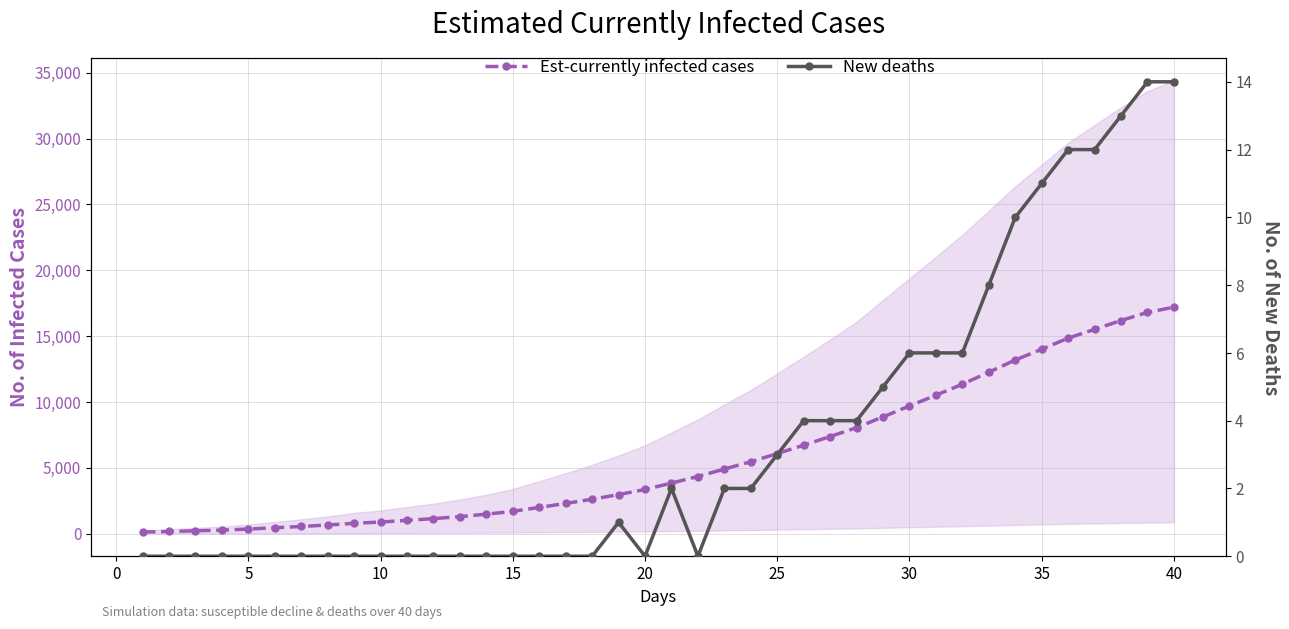

Which series has the largest total across all categories?

Est-currently infected cases